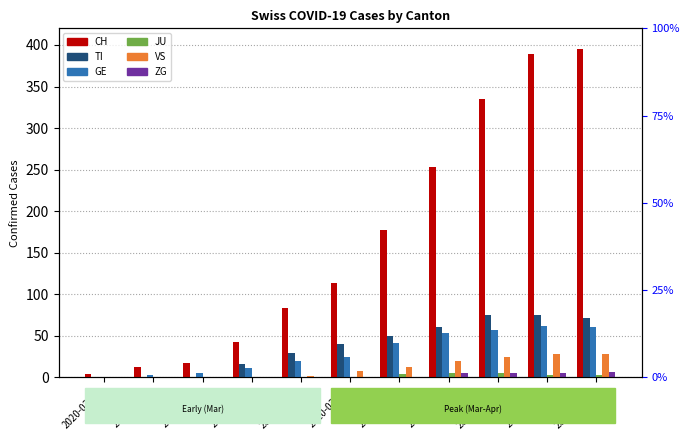

How many data points in GE are above 25?

5